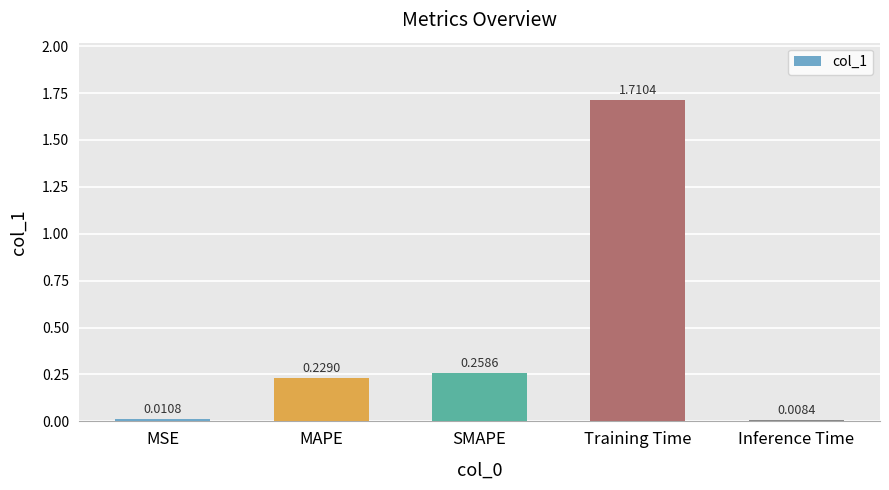

Rank the categories by value from highest to lowest.

Training Time, SMAPE, MAPE, MSE, Inference Time